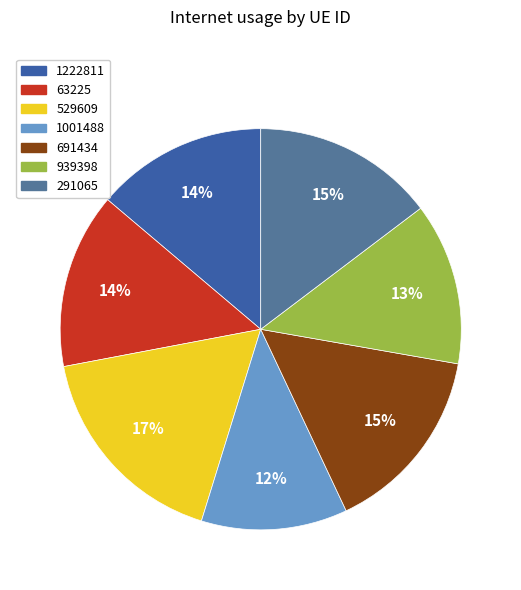

What percentage is NOT represented by 291065?

85.3%